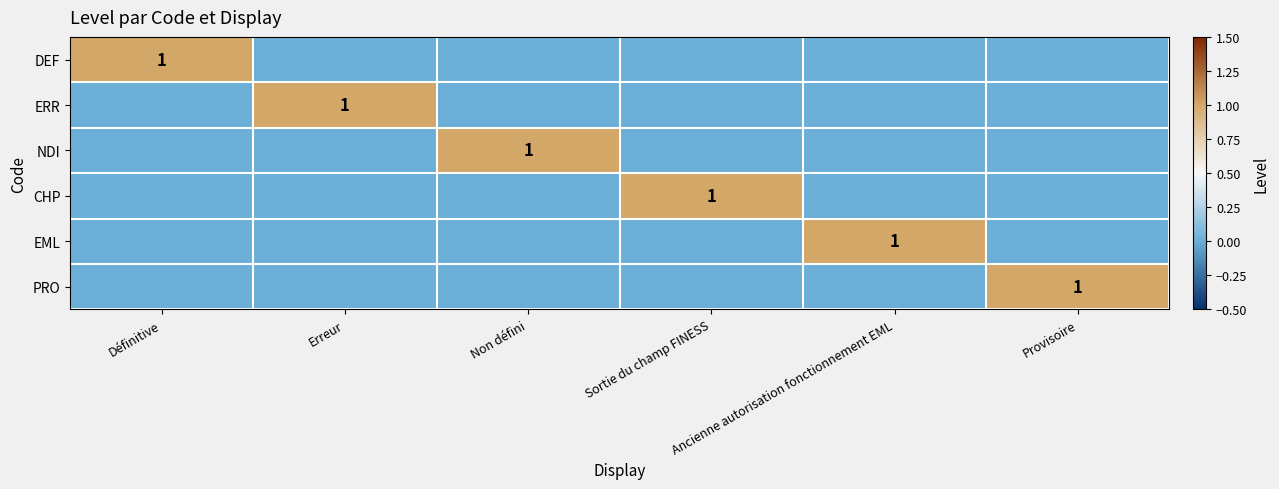

Rank the categories by CHP value from lowest to highest.

Définitive, Erreur, Non défini, Ancienne autorisation fonctionnement EML, Provisoire, Sortie du champ FINESS